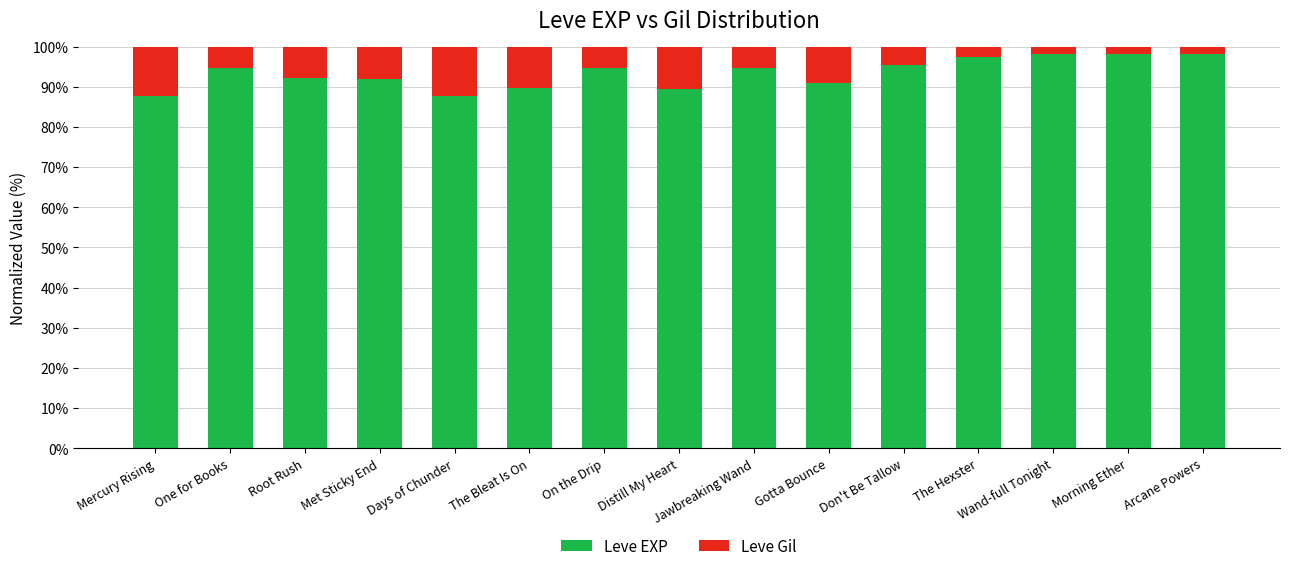

Is it true that Leve EXP equals 125.2 at The Bleat Is On?

False